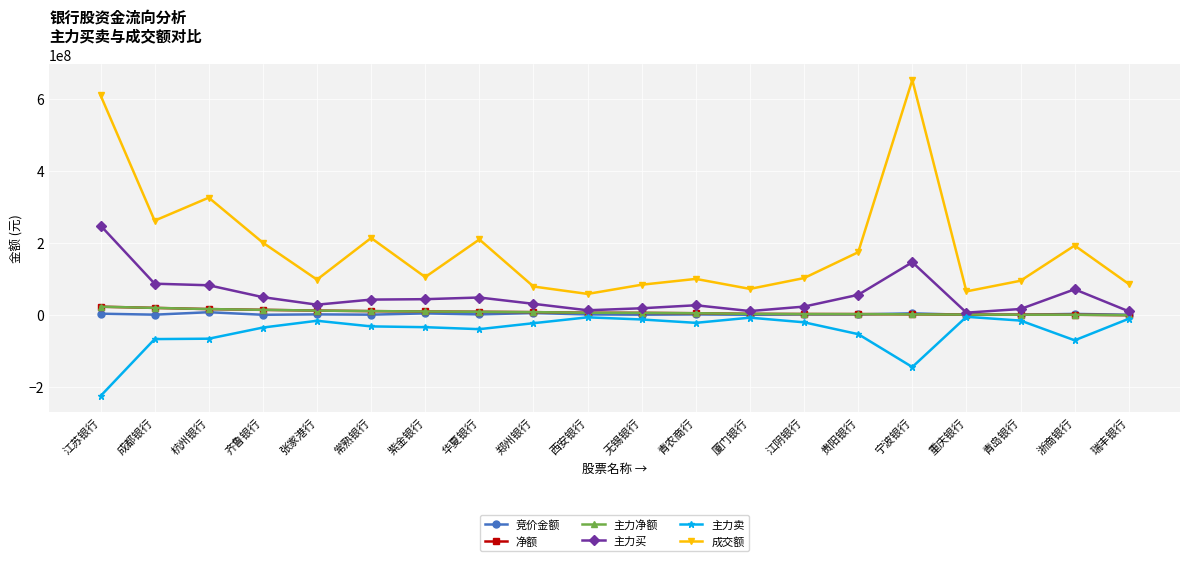

The 净额 series shows 9018889 at 西安银行. True or false?

False